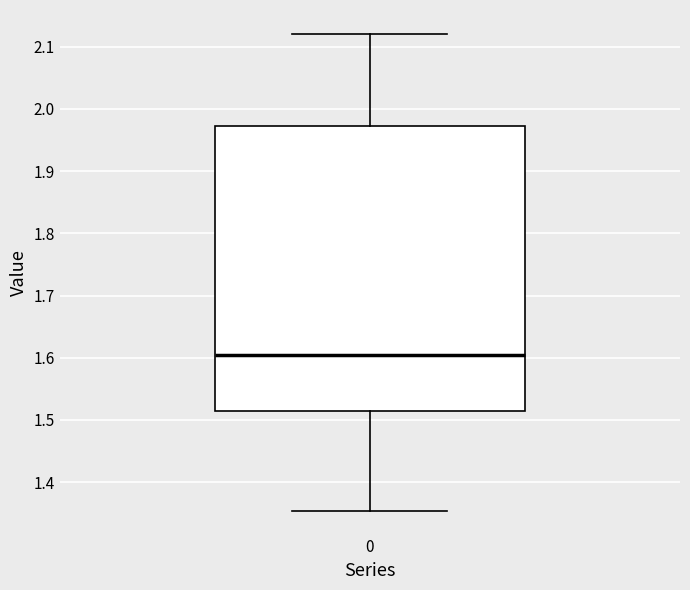

Transcribe this box plot: give where the median line is, the range the box spans, and where the two whiskers end, as read against the y-axis. The values are not printed on the chart, so give them approximately, as read against the axis.

median 1.60, box 1.51 to 1.97, whiskers 1.35 to 2.12